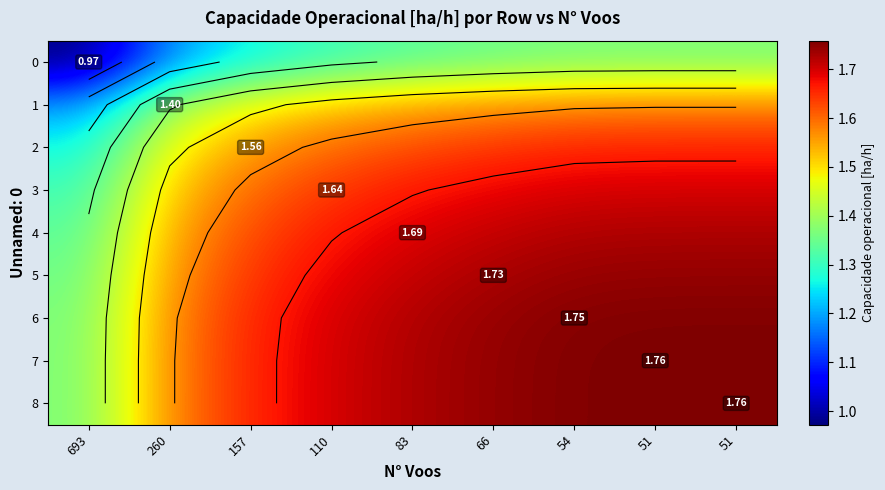

At which category is the sum across all series the highest?

51